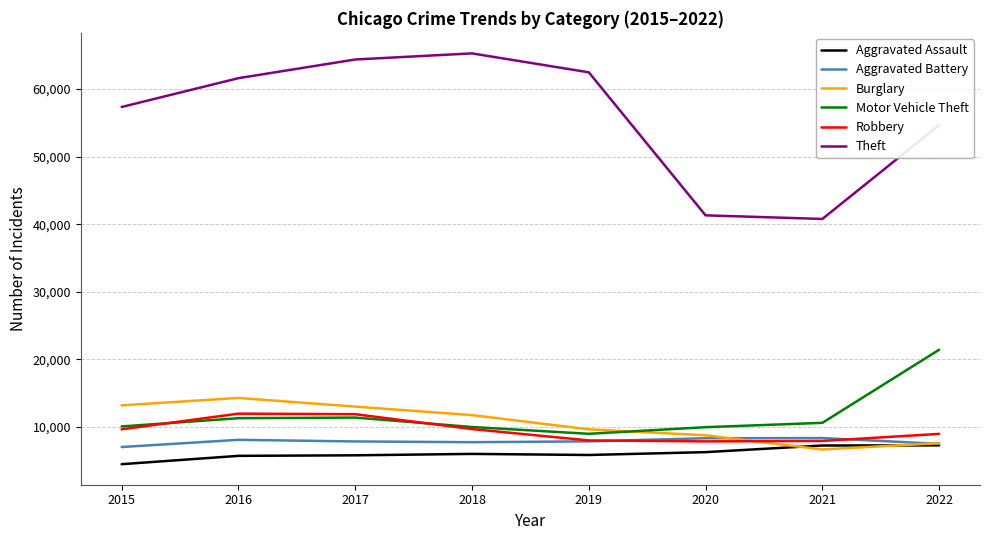

What value does the Burglary series have at 2021, to the nearest 100?

6700